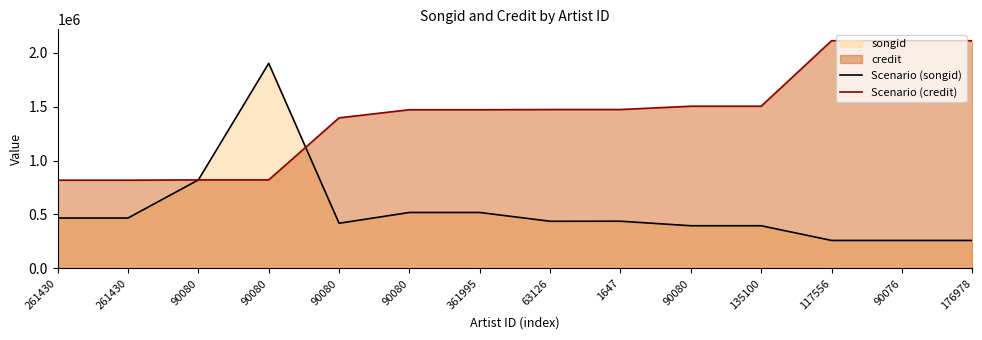

Is it true that Scenario (credit) equals 676355 at 90080?

False